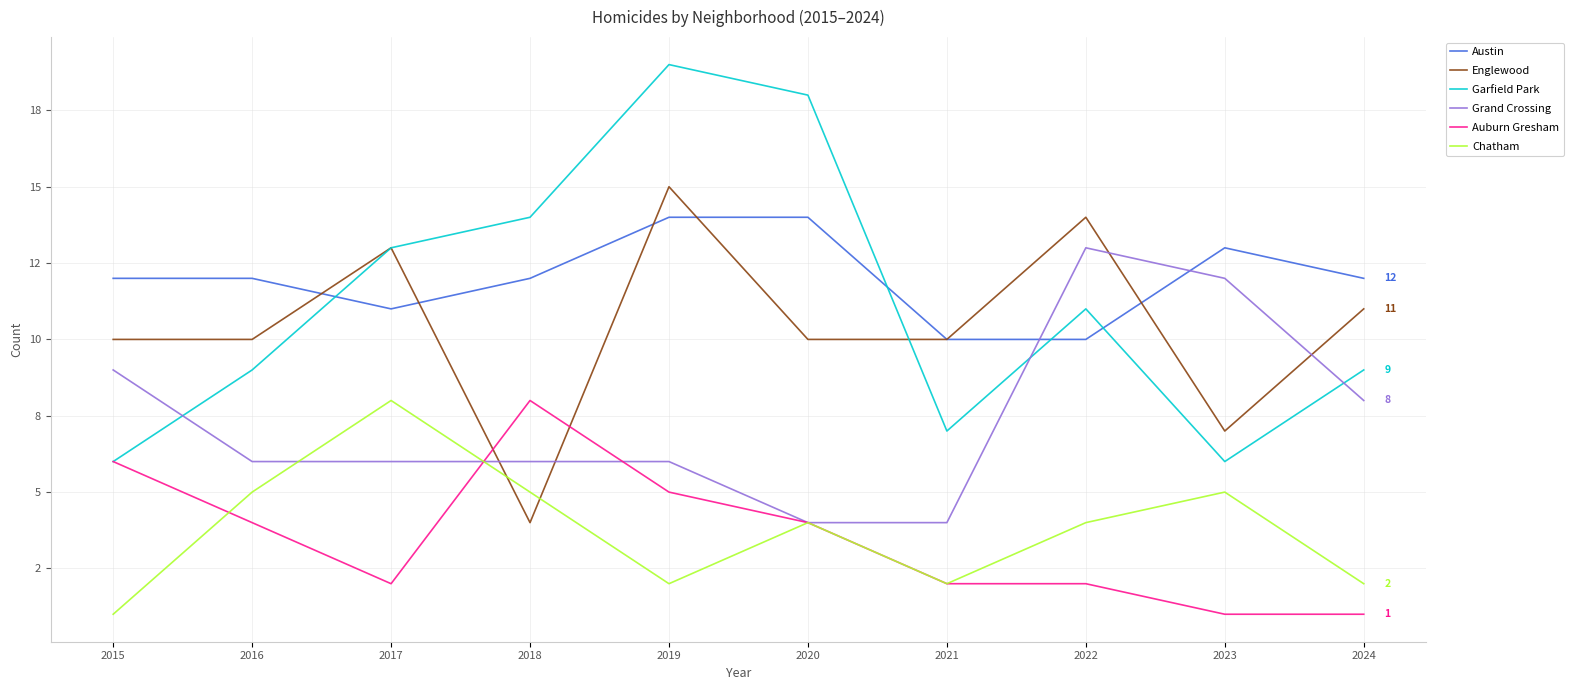

Reading left to right, list all the values displayed in this chart.

Austin: 12	12	11	12	14	14	10	10	13	12
Englewood: 10	10	13	4	15	10	10	14	7	11
Garfield Park: 6	9	13	14	19	18	7	11	6	9
Grand Crossing: 9	6	6	6	6	4	4	13	12	8
Auburn Gresham: 6	4	2	8	5	4	2	2	1	1
Chatham: 1	5	8	5	2	4	2	4	5	2